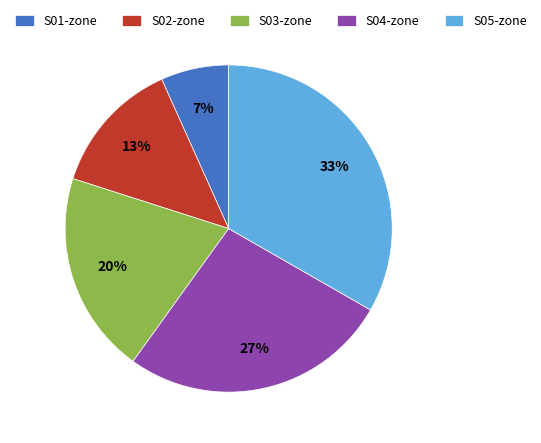

To the nearest percent, what is the difference between the S03-zone and S04-zone slice percentages?

7%